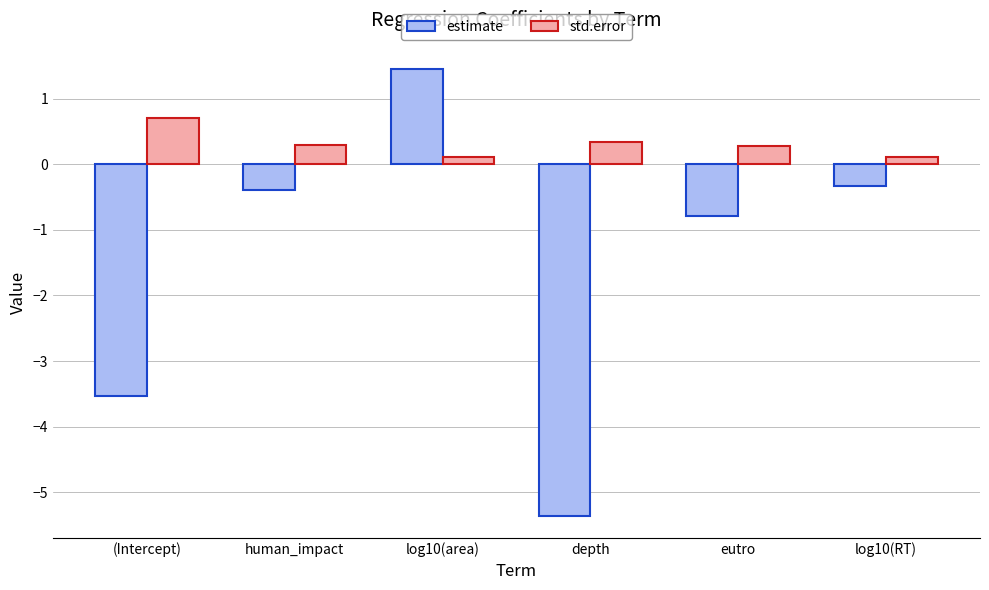

Does the chart contain any negative values?

Yes